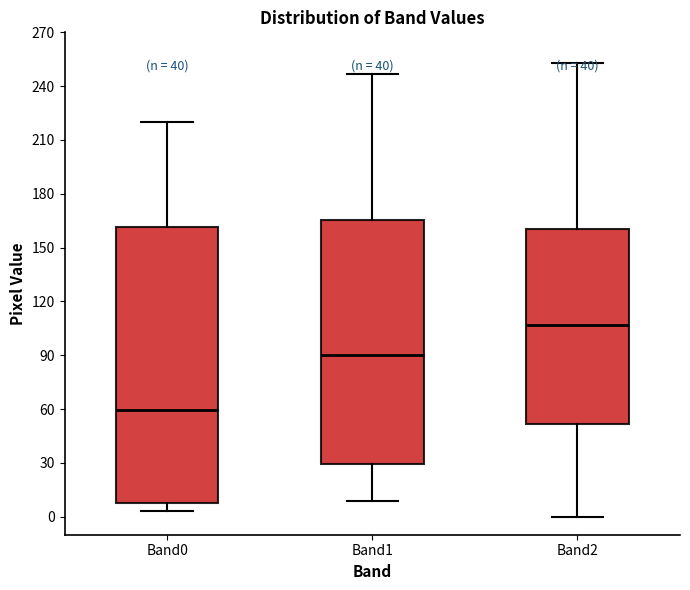

Reading left to right, transcribe this box plot: for each box, give where its median line is, the range the box spans, and where its two whiskers end, as read against the y-axis. The values are not printed on the chart, so give them approximately, as read against the axis.

Band0: median 60, box 10 to 160, whiskers 5 to 220
Band1: median 90, box 30 to 165, whiskers 10 to 245
Band2: median 105, box 50 to 160, whiskers 0 to 255